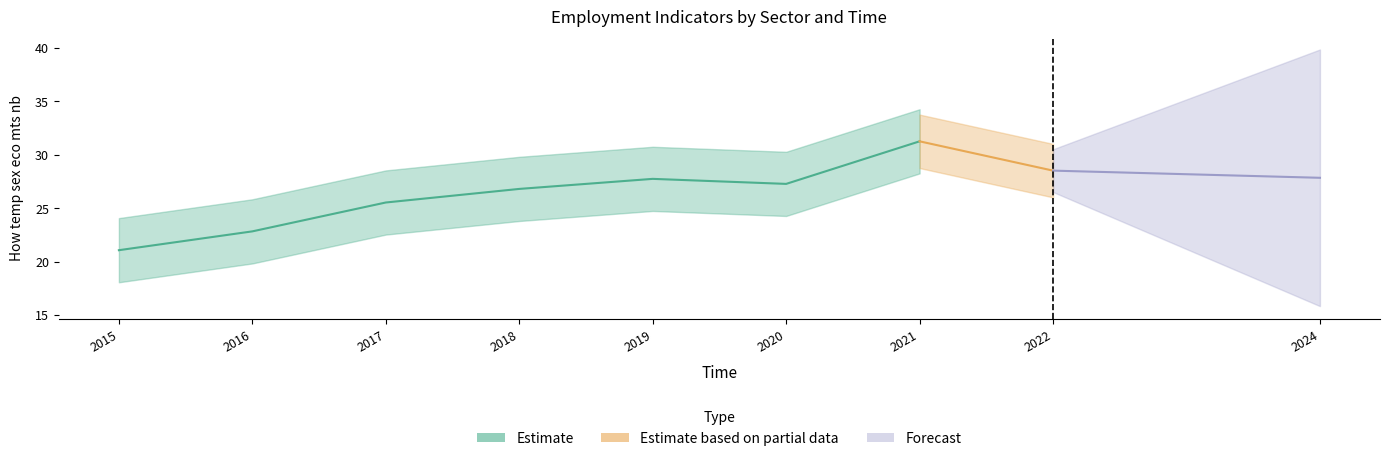

At which category is the sum across all series the highest?

2021